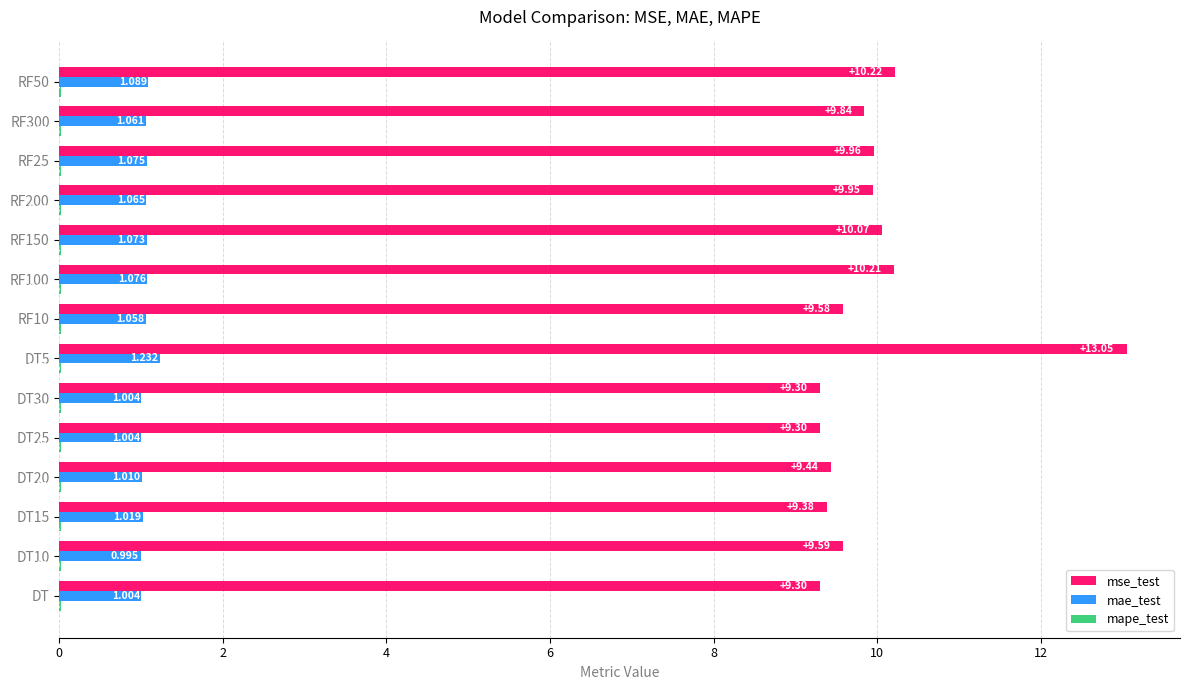

Which series has the largest total across all categories?

mse_test